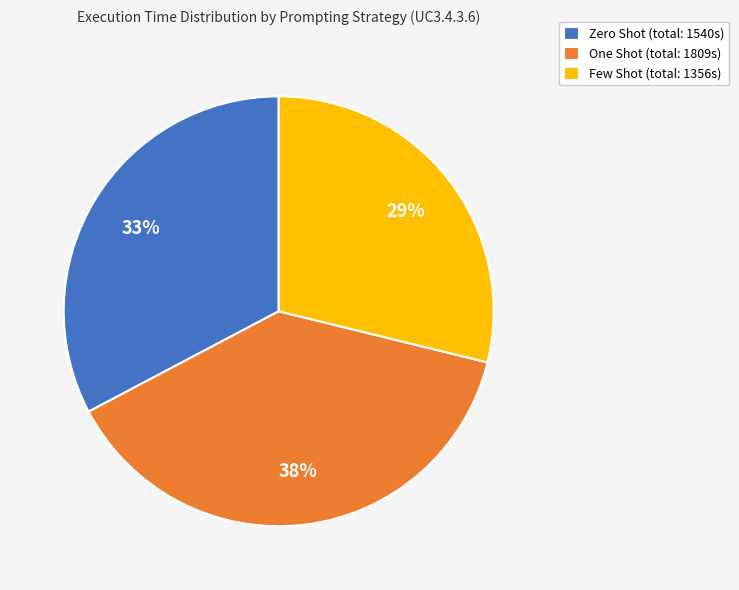

How many segments does this pie chart have?

3